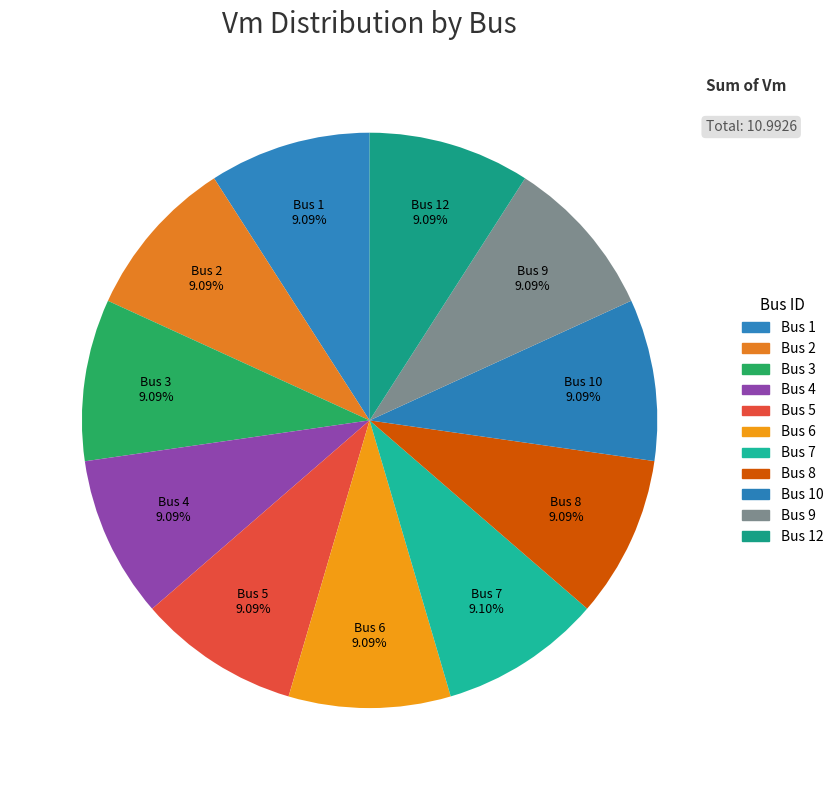

Is Bus 3 the majority of the pie?

No